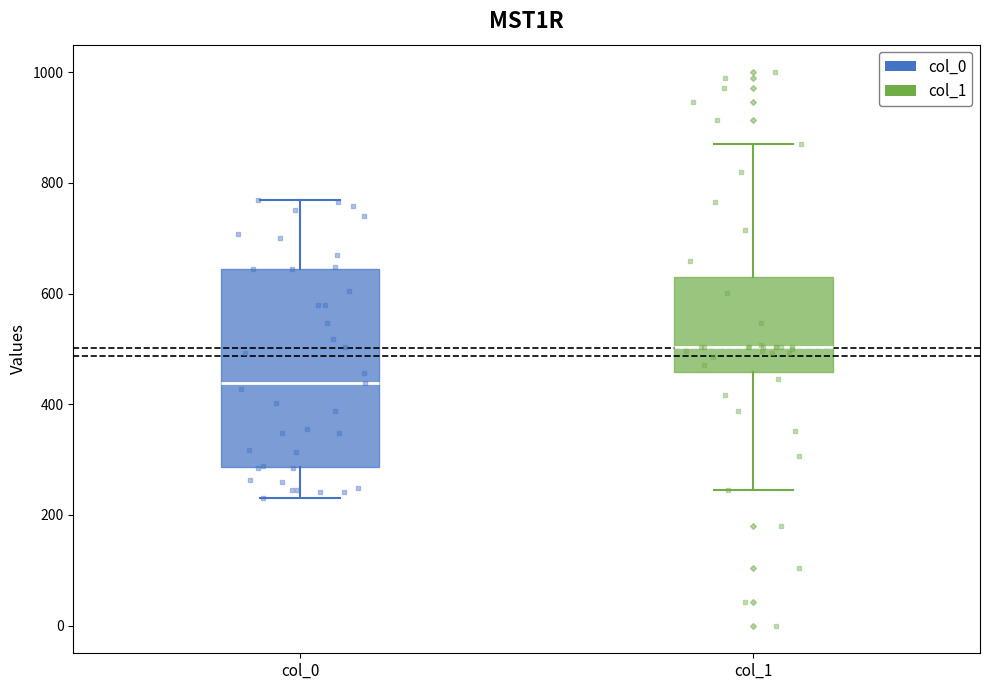

Reading left to right, transcribe this box plot: for each box, give where its median line is, the range the box spans, and where its two whiskers end, as read against the y-axis. The values are not printed on the chart, so give them approximately, as read against the axis.

col_0: median 440, box 280 to 640, whiskers 240 to 760
col_1: median 500, box 460 to 620, whiskers 240 to 880